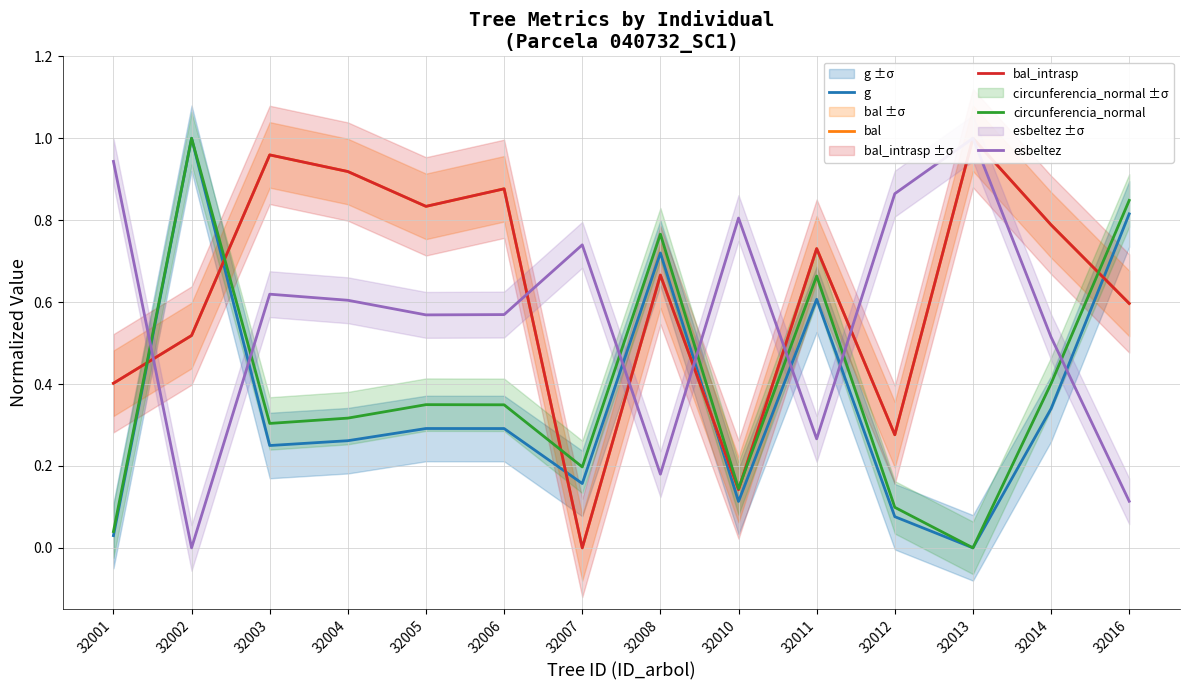

What is the difference between the maximum and minimum values in the bal_intrasp series?

1.0